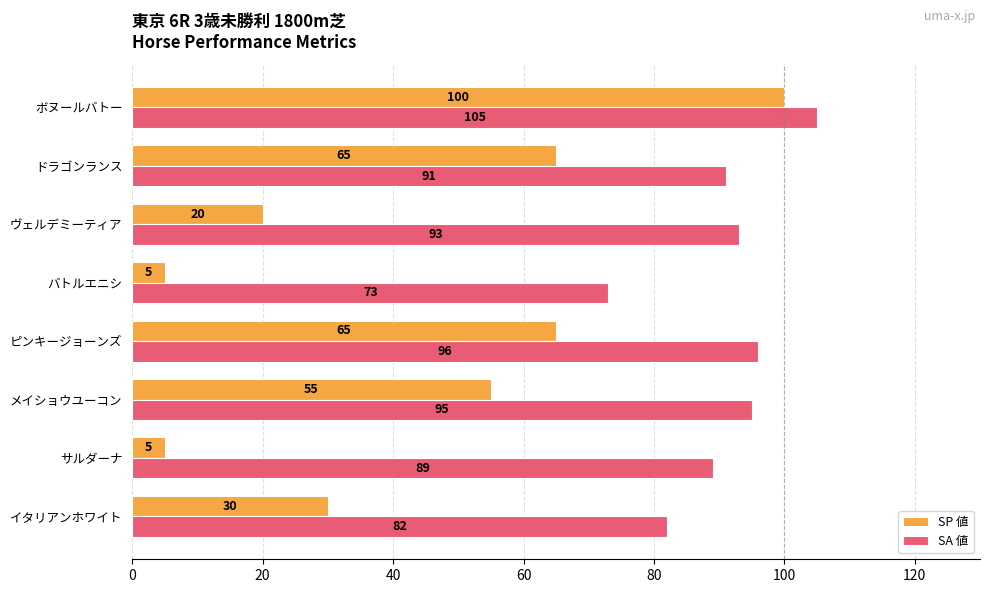

Rank the series at イタリアンホワイト from lowest to highest value.

SP 値, SA 値